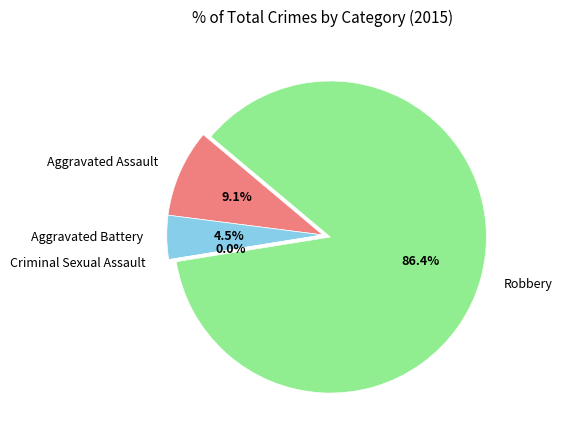

To the nearest percent, what is the difference between the largest and smallest slice percentages?

86%